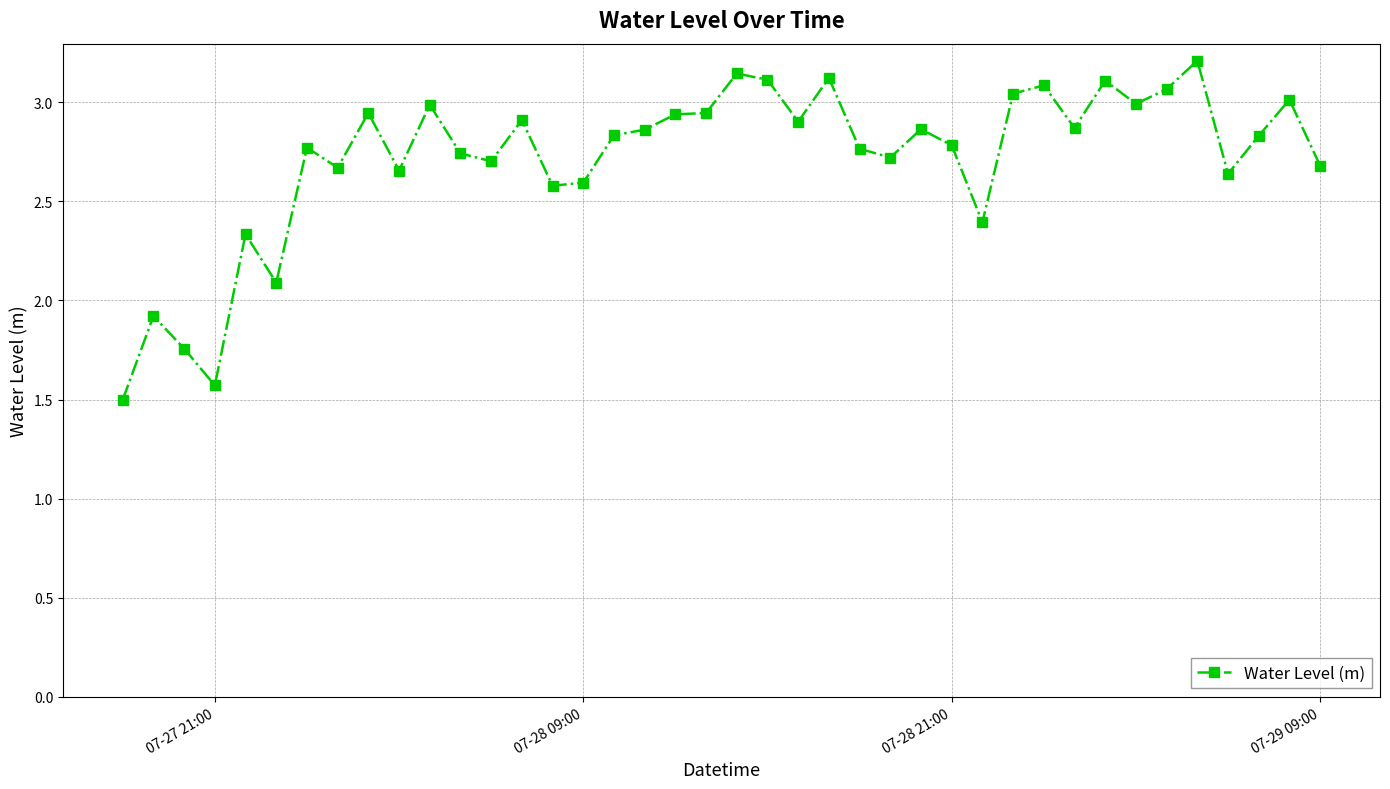

How many data points are above 2?

36